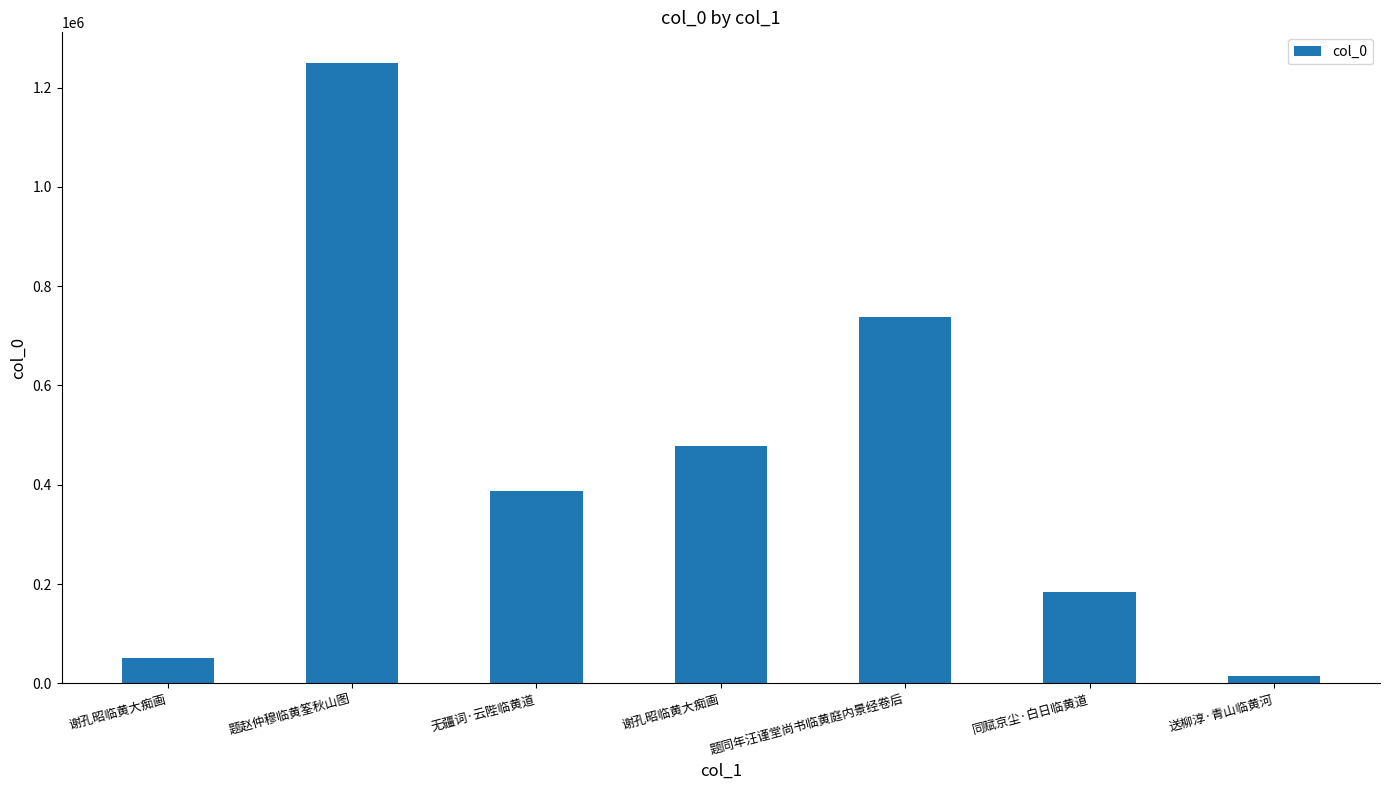

How many categories are shown in the chart?

7